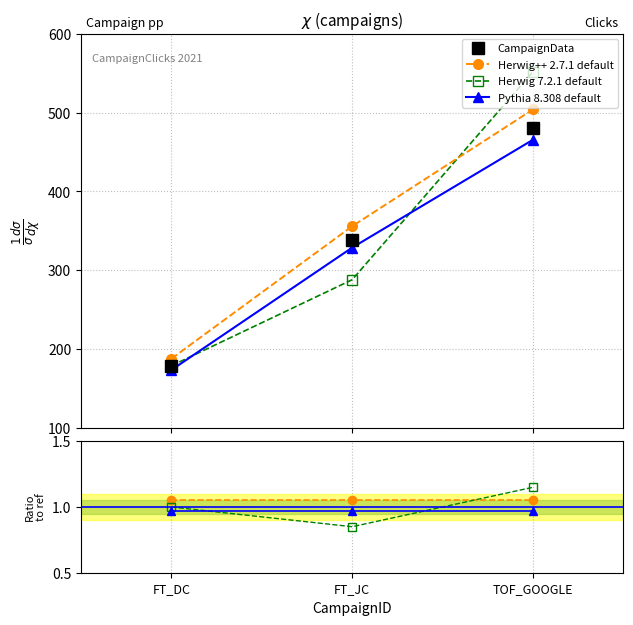

What is the value of the Herwig++ 2.7.1 default point at the 1st from the left?

1.1